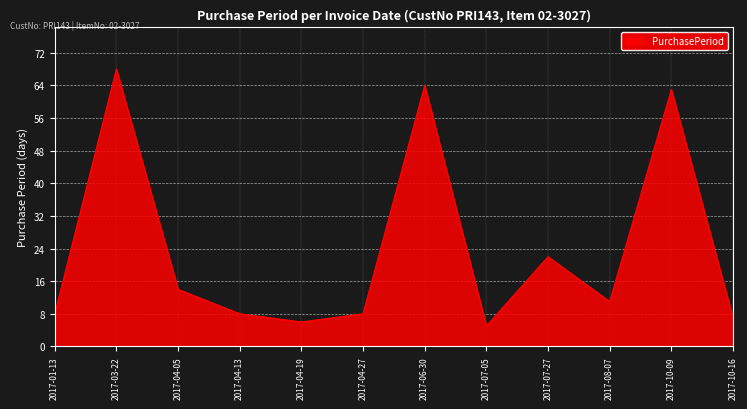

Where does the data first go above 11?

2017-03-22